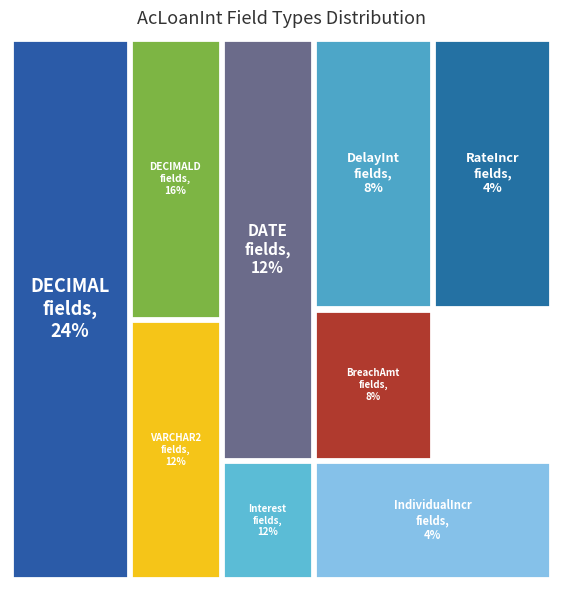

To the nearest percent, what is the average slice percentage?

11%